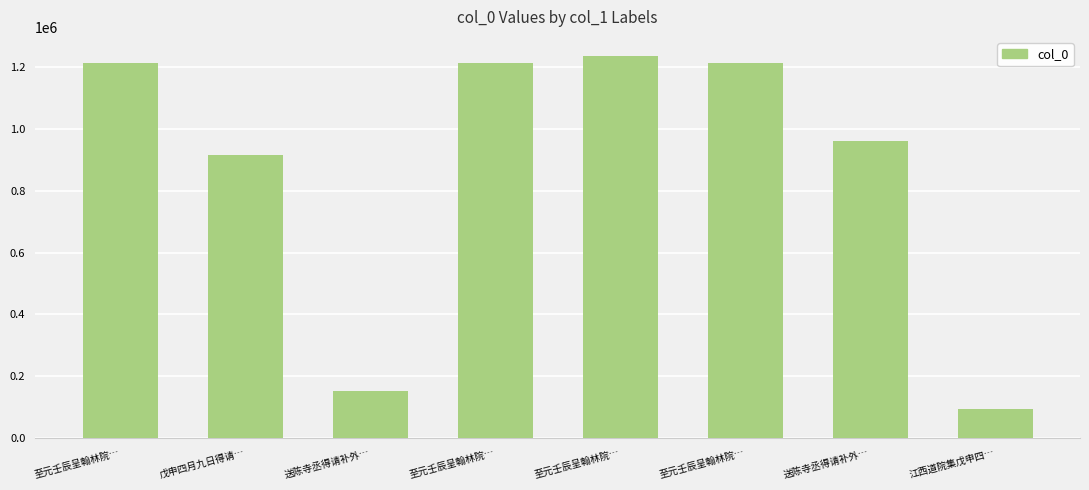

How many data points are less than 1213708?

4